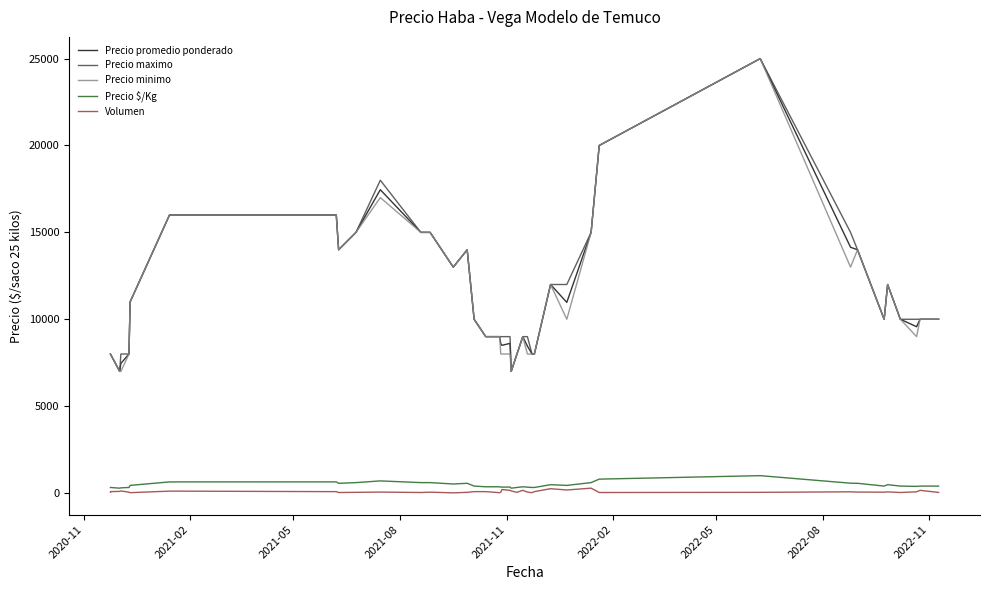

What are all the series names shown in the legend?

Precio promedio ponderado, Precio maximo, Precio minimo, Precio $/Kg, Volumen